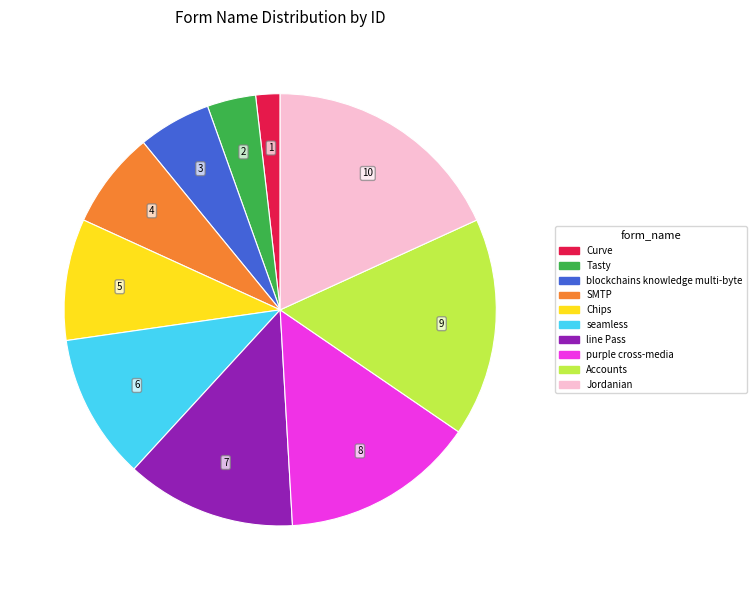

True or false: line Pass accounts for 1% of the total.

False